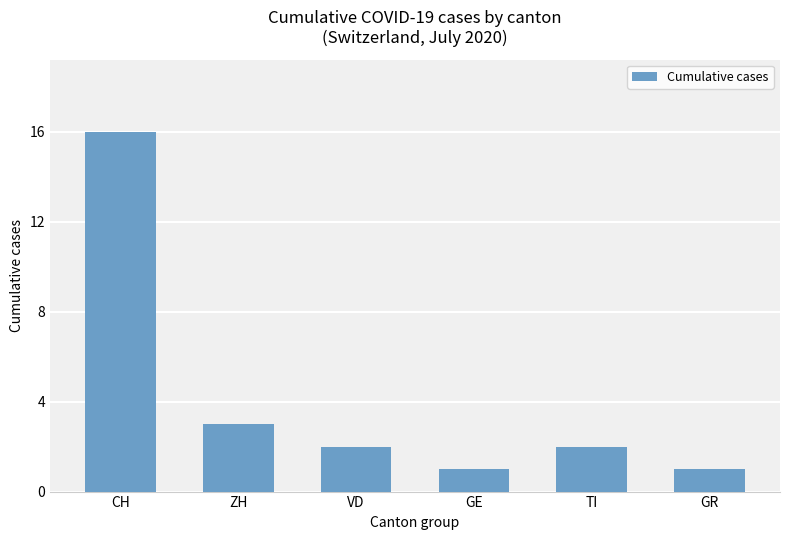

What is the sum of all values?

25